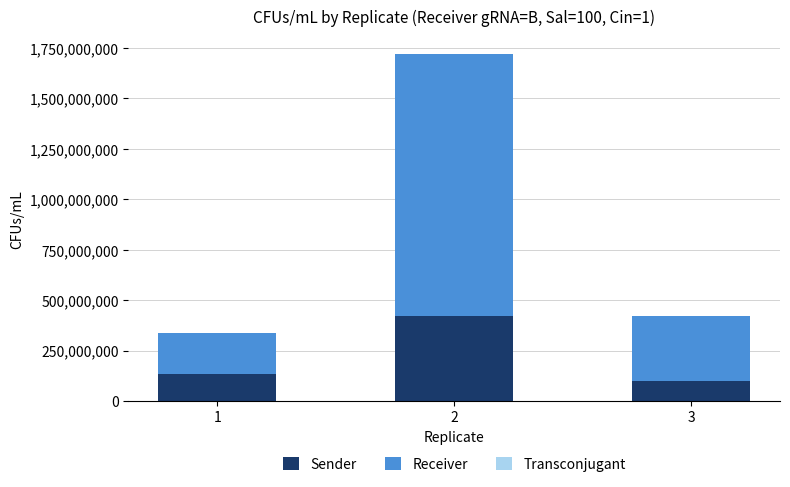

Are the bars grouped side by side (vs. stacked)?

No